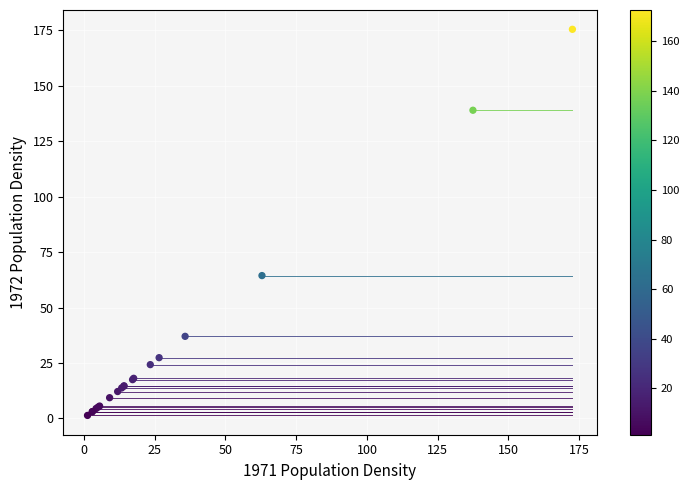

What Y value in the scatter plot is closest to 88?

64.4